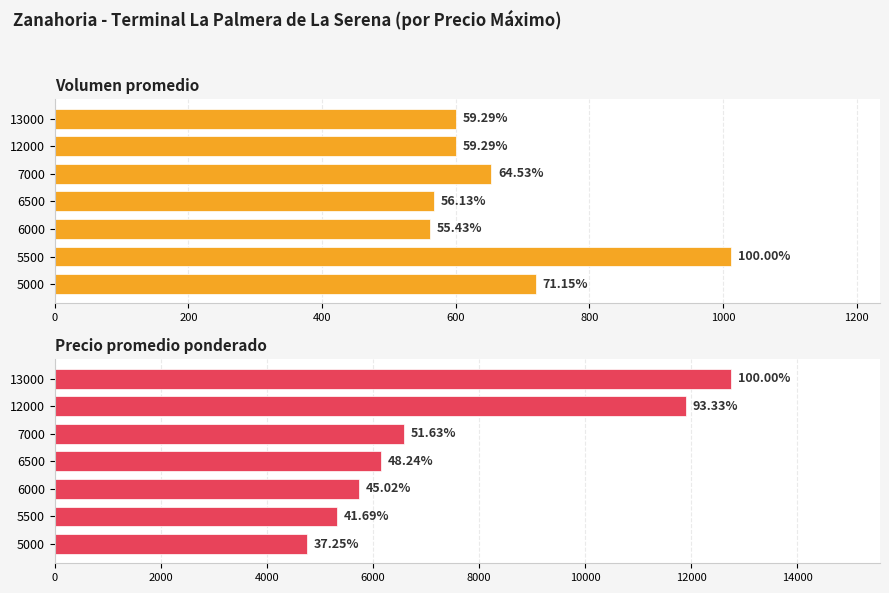

List the series in order of their peak value, highest first.

Precio promedio ponderado, Volumen promedio